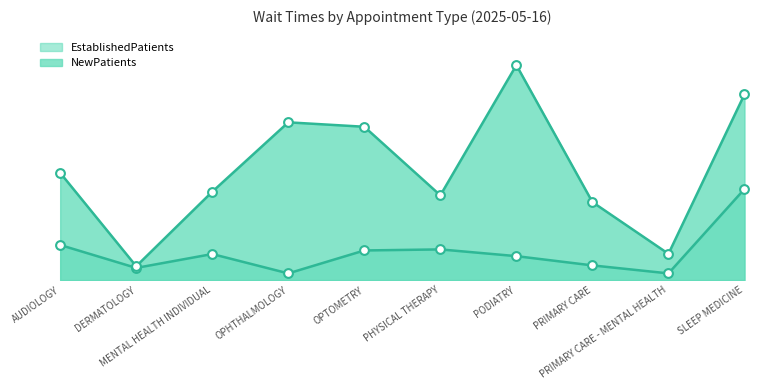

Which series has the largest total across all categories?

NewPatients